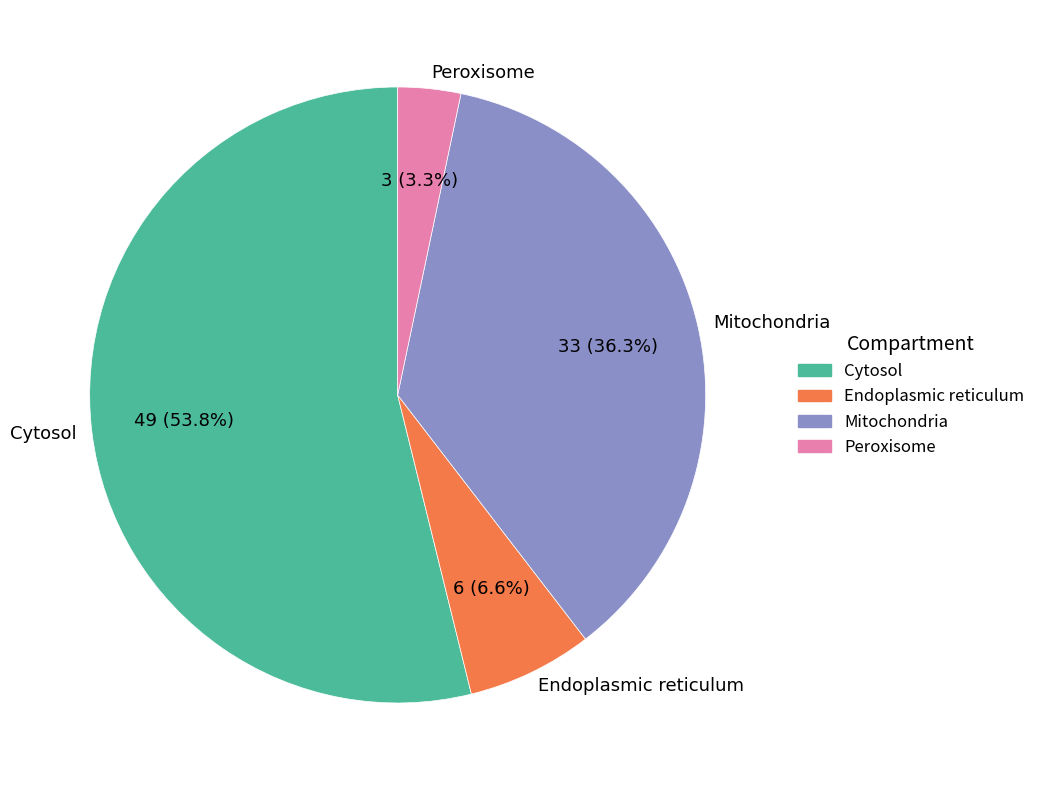

Which has a higher value, Endoplasmic reticulum or Cytosol?

Cytosol